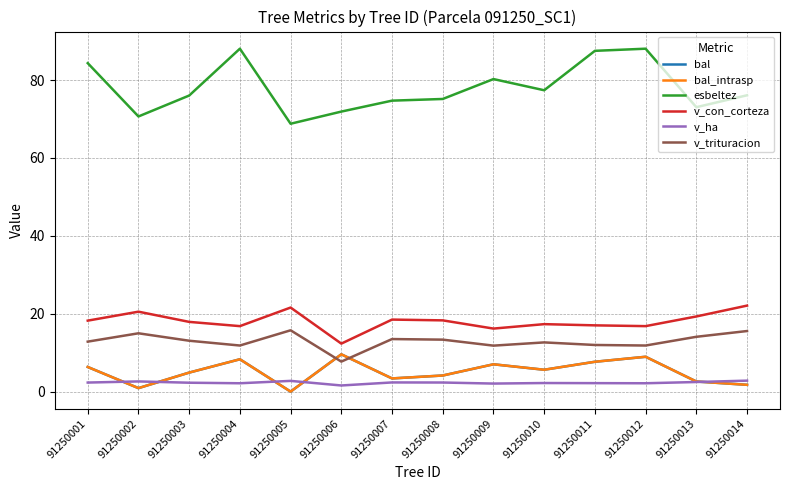

Does the chart have visible grid lines?

Yes